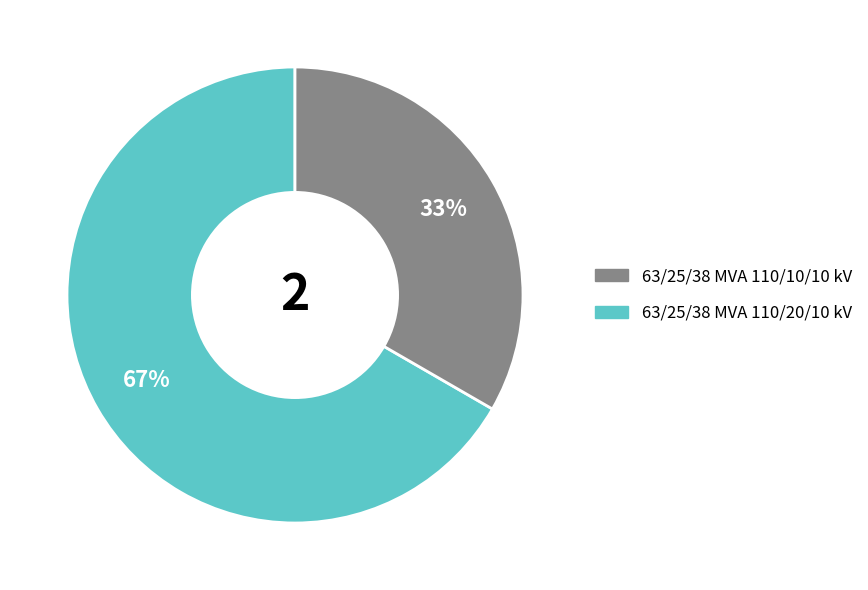

Count the number of slices in the pie.

2